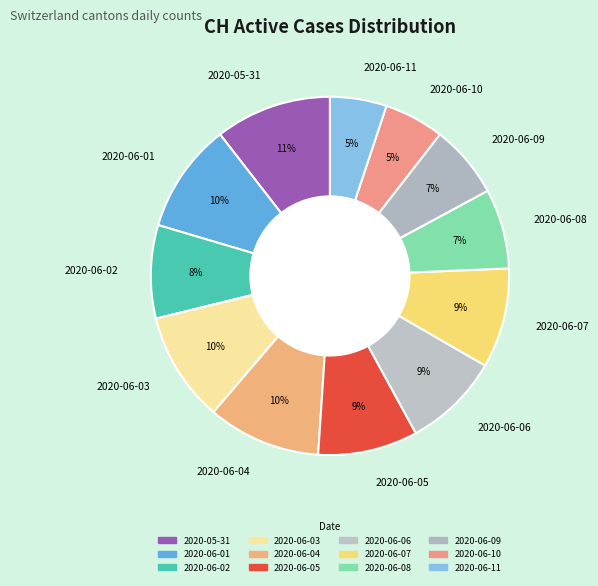

True or false: 2020-06-09 accounts for 20% of the total.

False